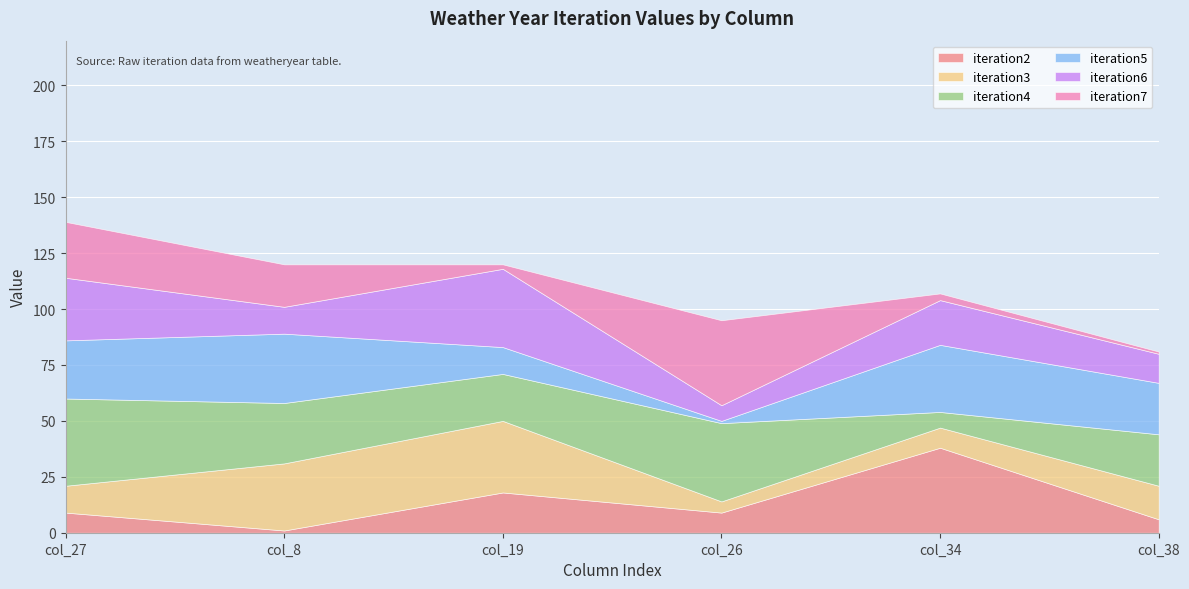

At which label does iteration5 first exceed 26?

col_8